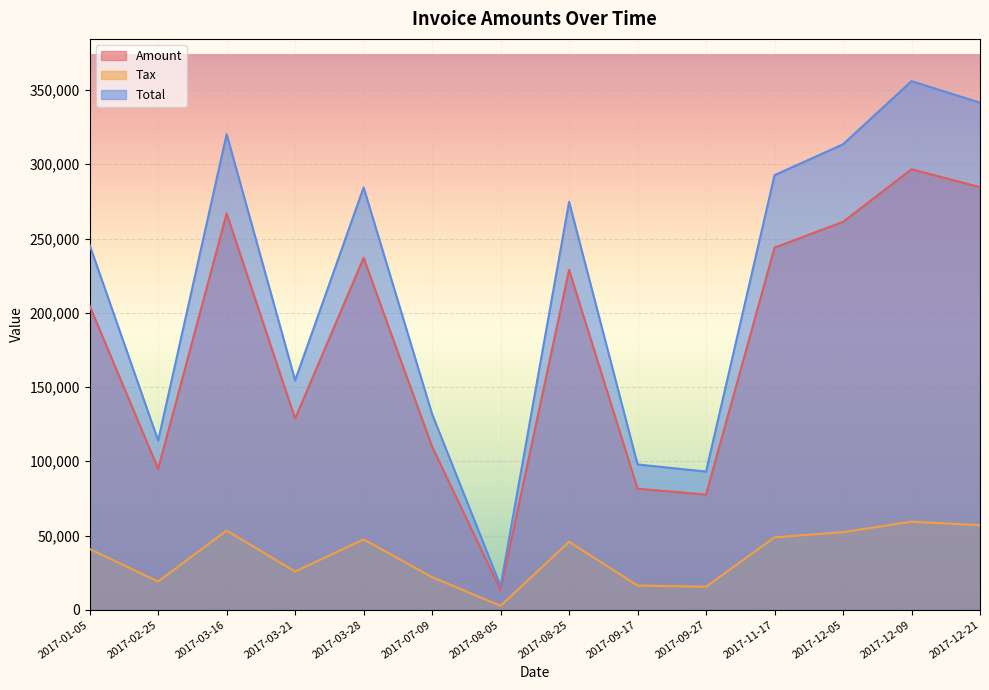

True or false: Total and Amount cross at least once.

False